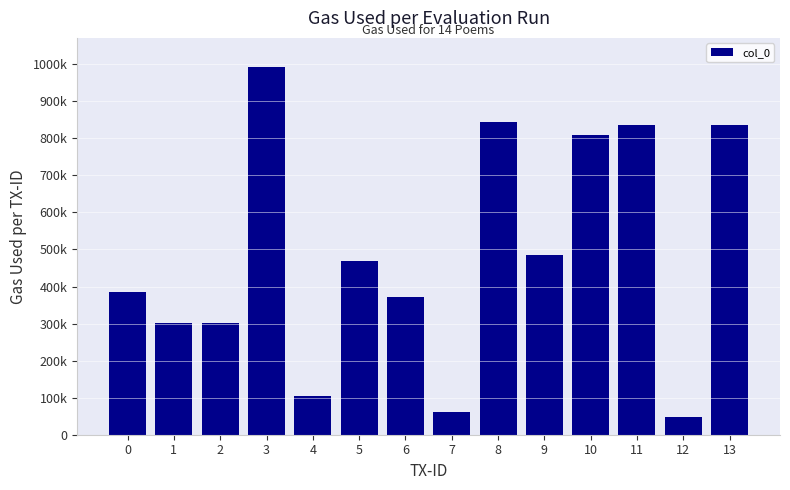

At which category does the chart reach its minimum across all series?

12